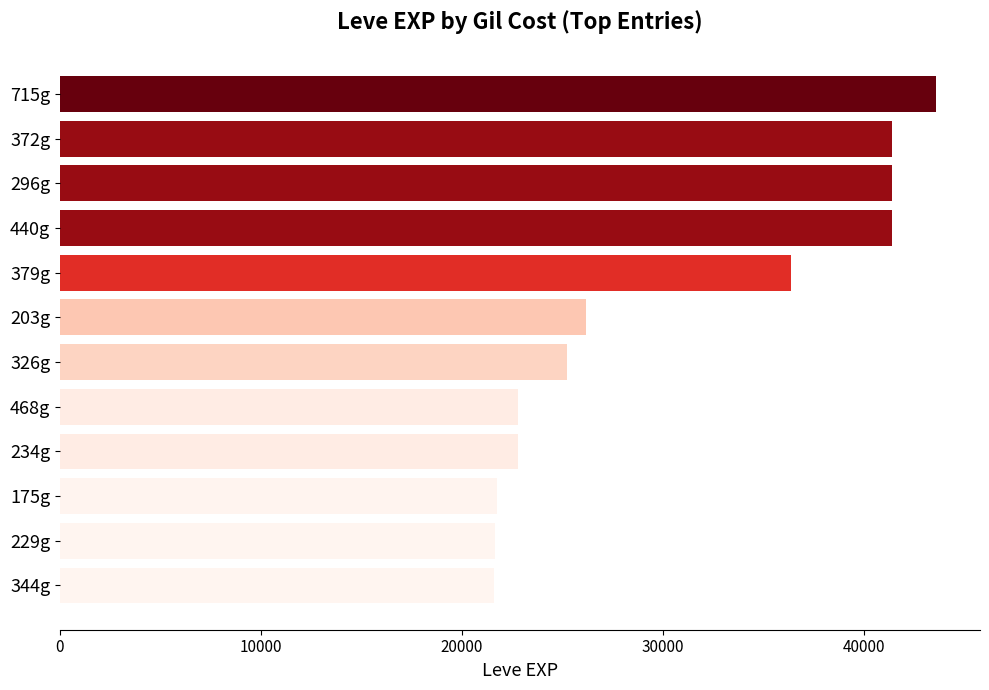

What is the label of the 8th bar from the bottom?

379g